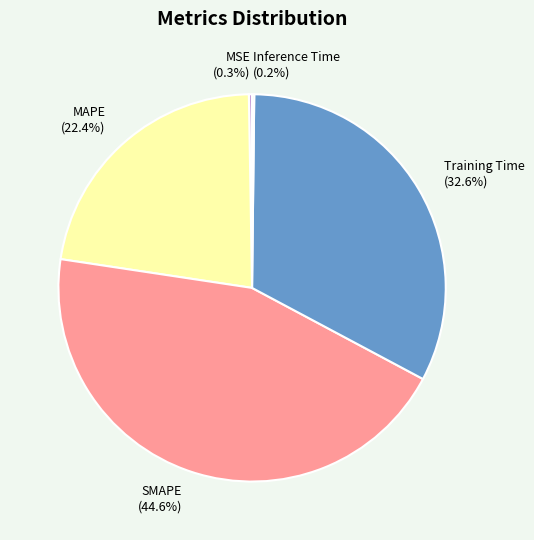

Does any single category account for the majority?

No